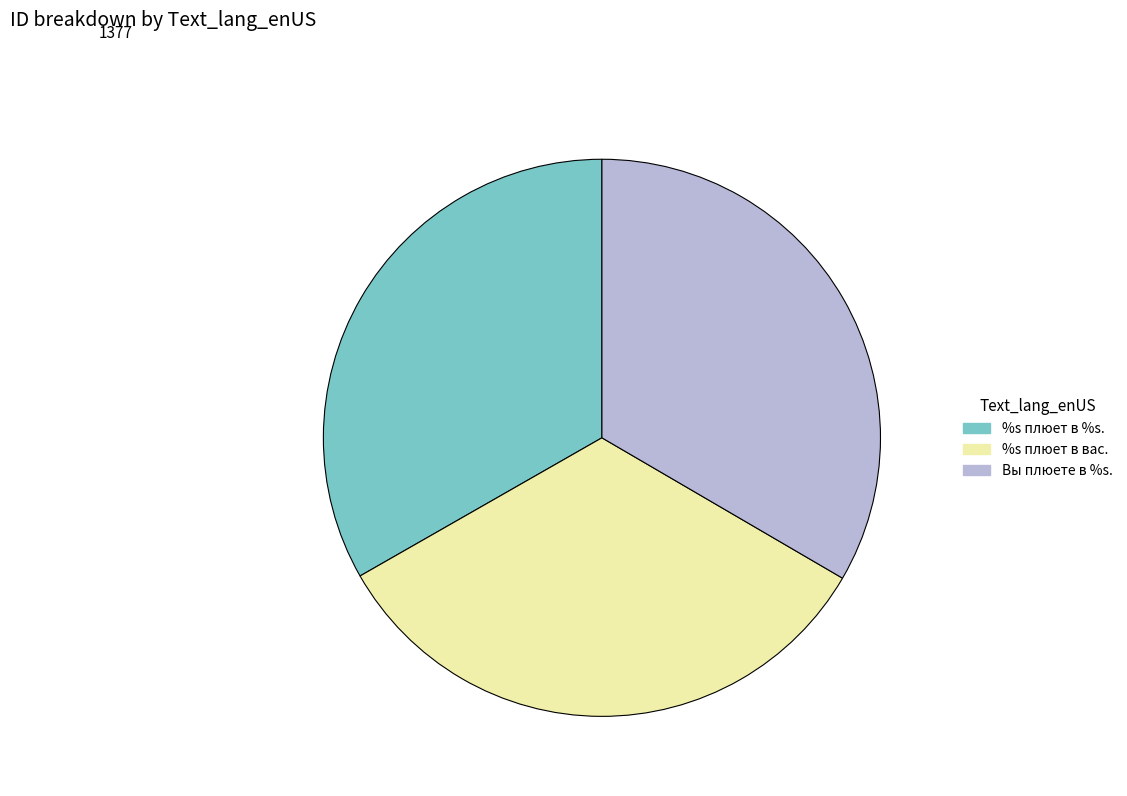

Do Вы плюете в %s. and %s плюет в %s. together represent more than half of the pie?

Yes